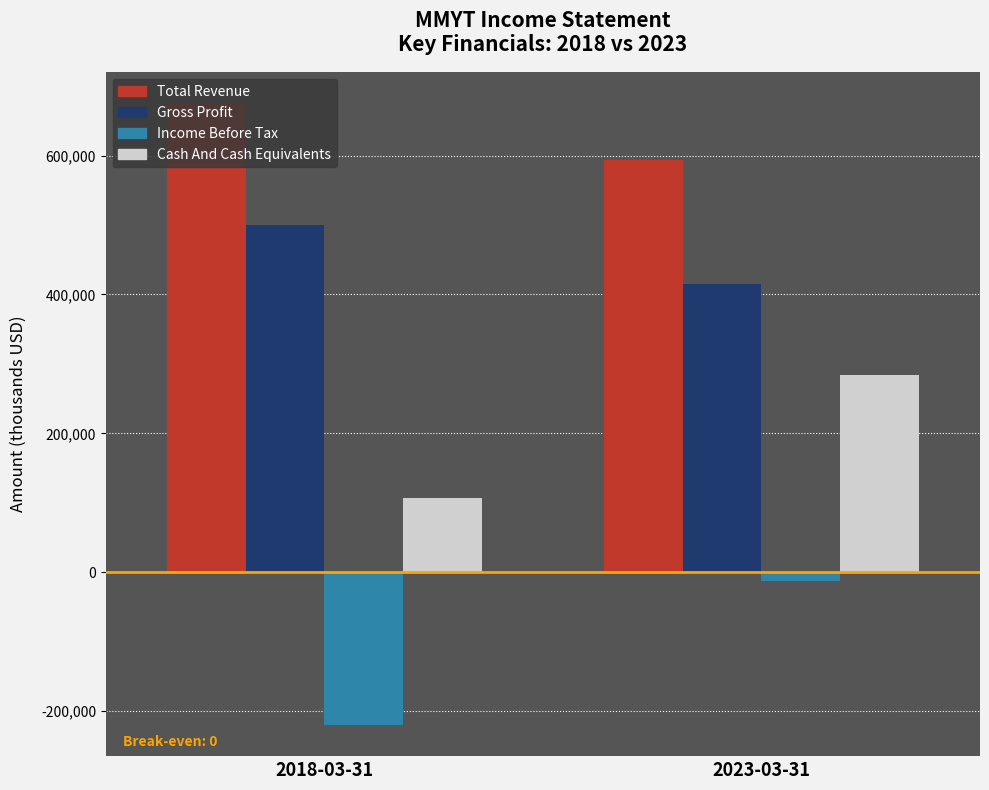

What value does the Gross Profit series have at 2018-03-31?

499400